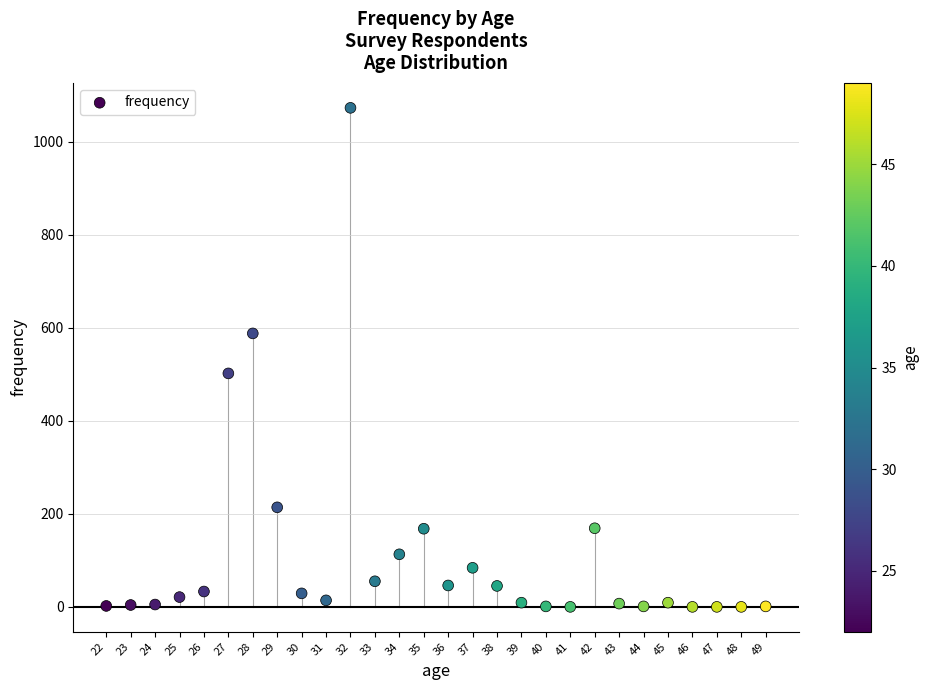

What is the range of Y values (max minus min)?

1073